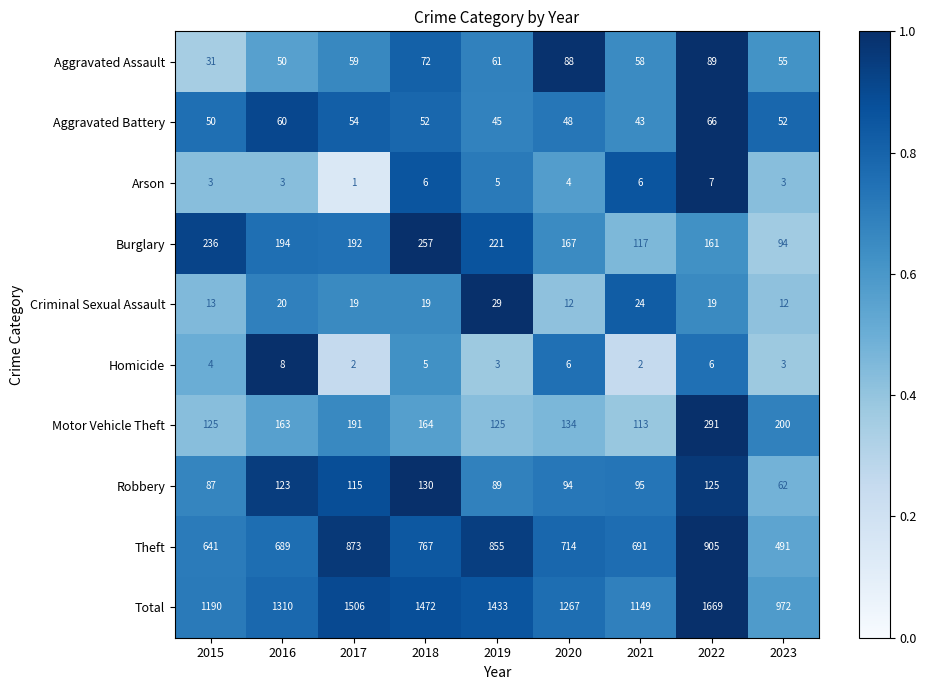

Which series has the widest spread of values?

Total